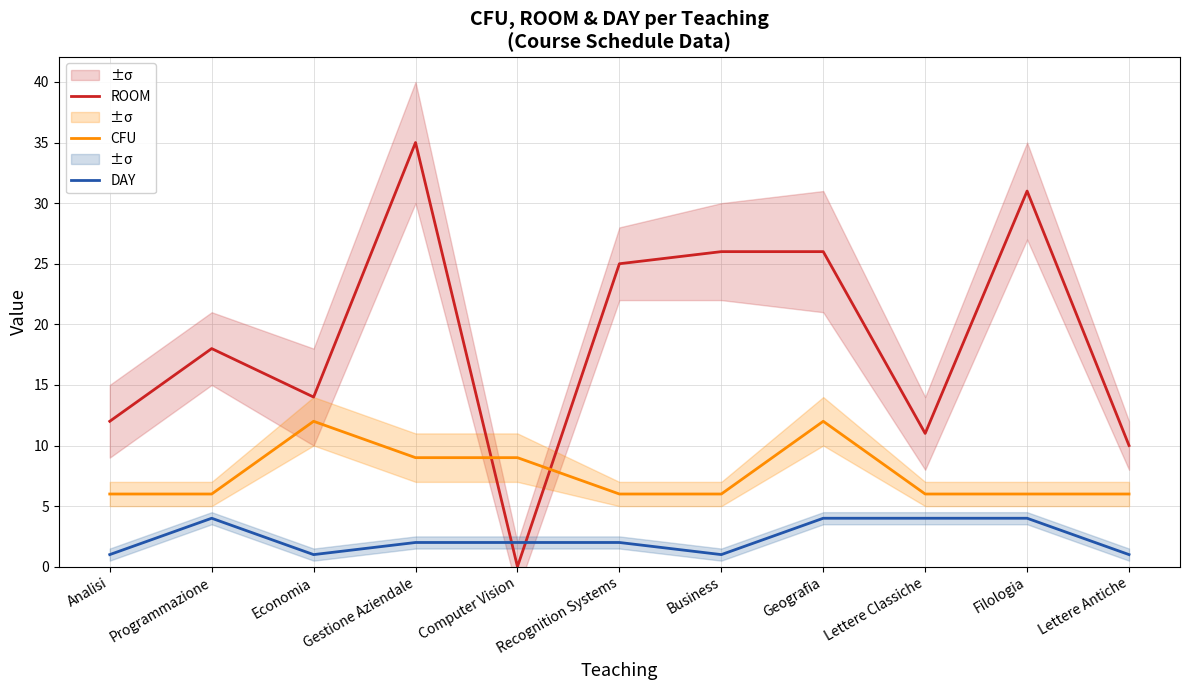

What is the lowest value of the DAY series?

1